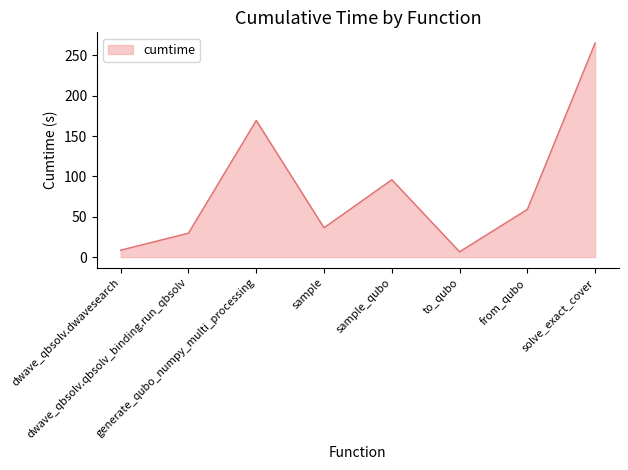

At which category does the data reach its first local peak?

generate_qubo_numpy_multi_processing